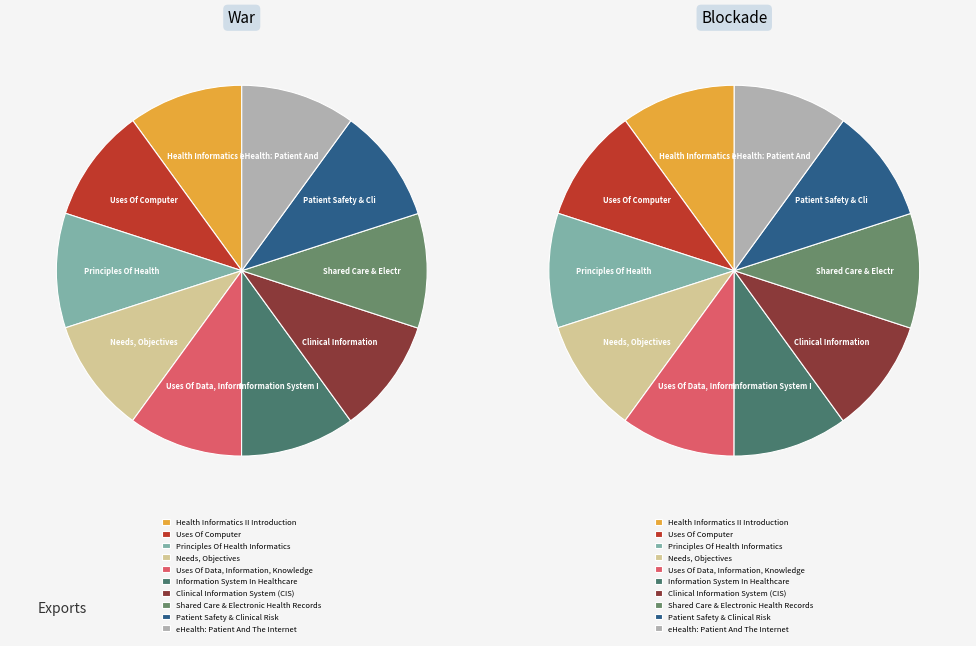

What percentage is the Shared Care & Electronic Health Records slice, to the nearest percent?

10%